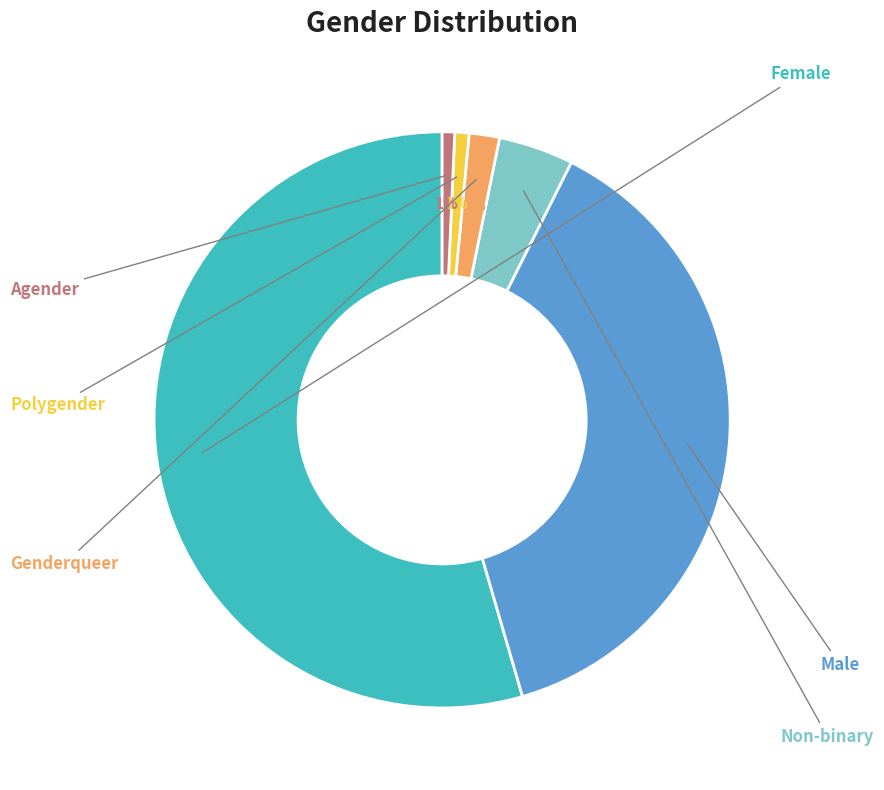

Count the number of slices in the pie.

6